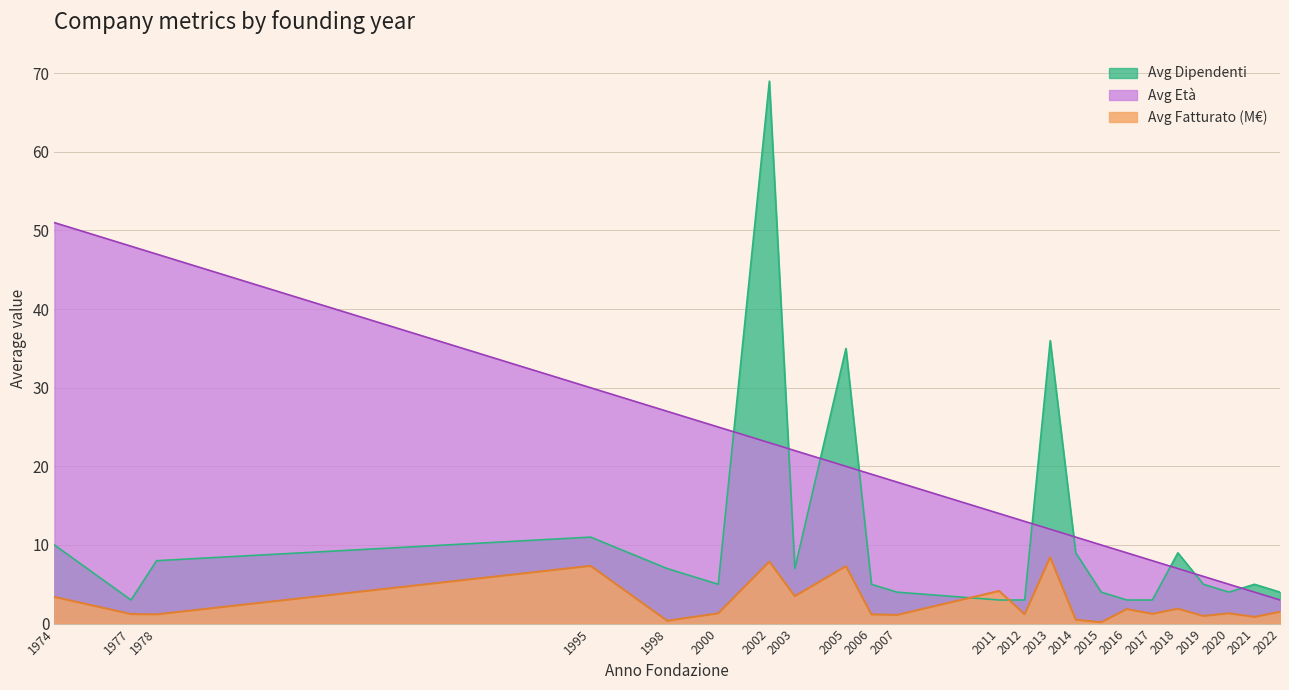

The Avg Età series shows 5.0 at 2020. True or false?

True